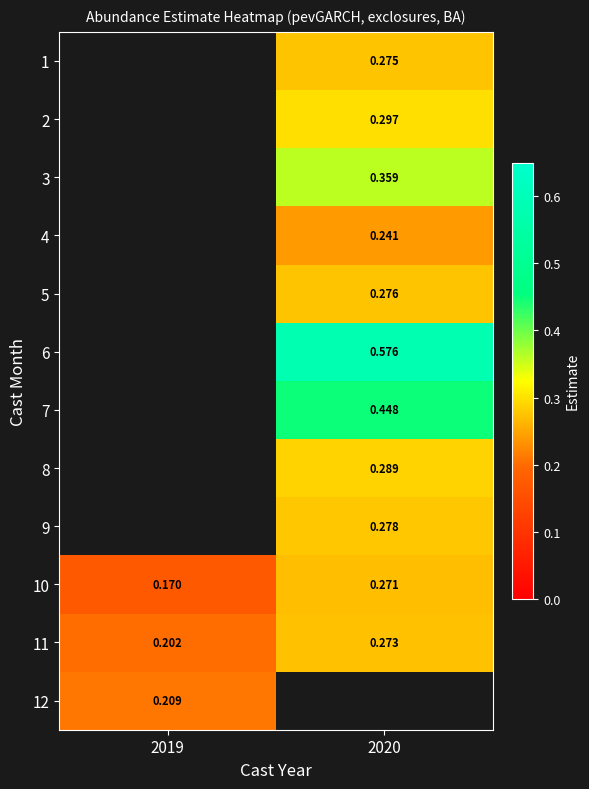

The value of 11 at 2019 is 0.2. True or false?

True